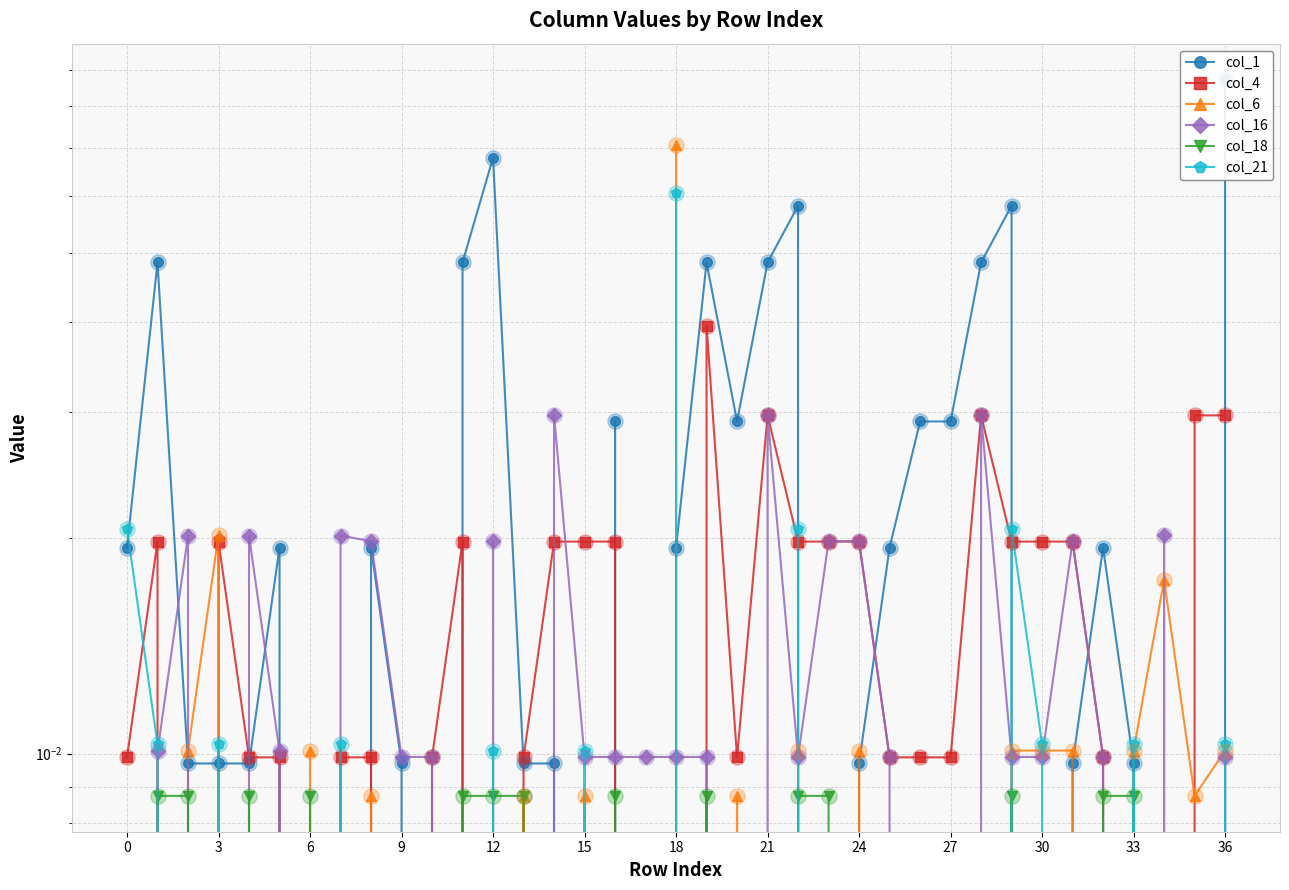

Which series has the largest total across all categories?

col_1